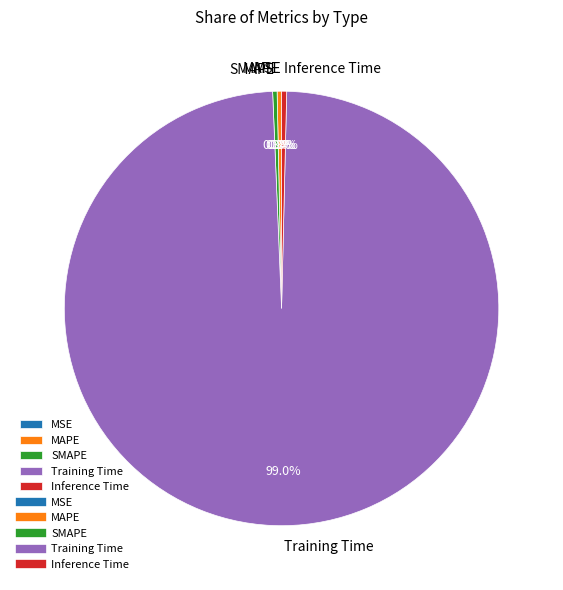

True or false: MAPE accounts for 0% of the total.

True